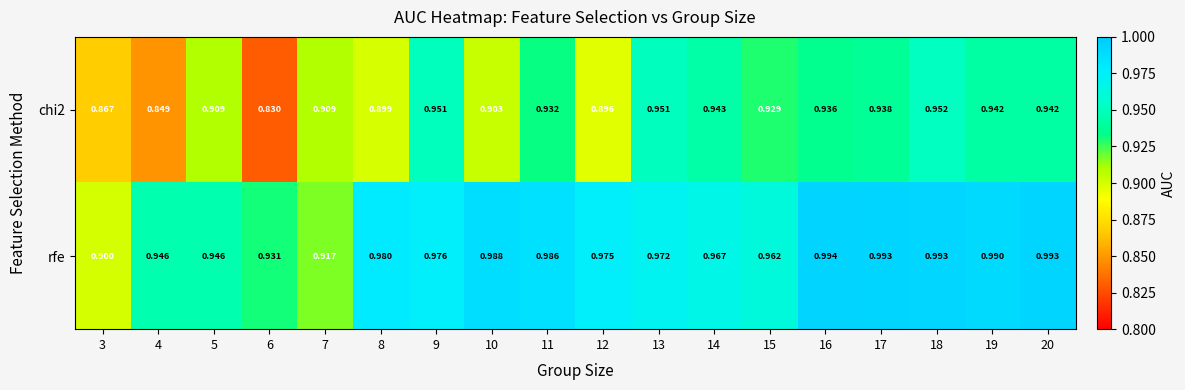

Is the value of chi2 at 13 greater than the value of rfe at 18?

No